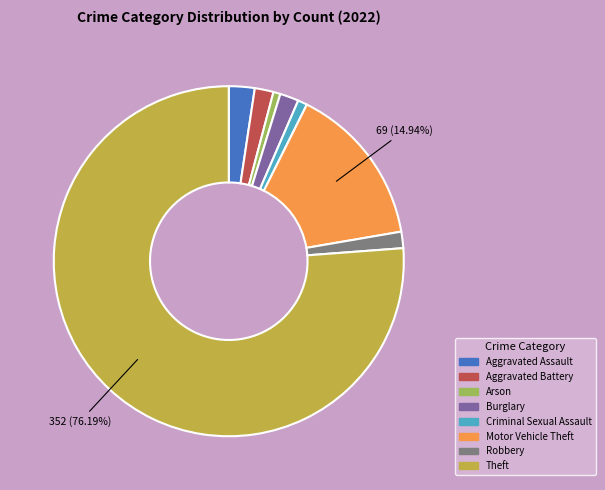

To the nearest percent, what portion does Arson represent?

1%